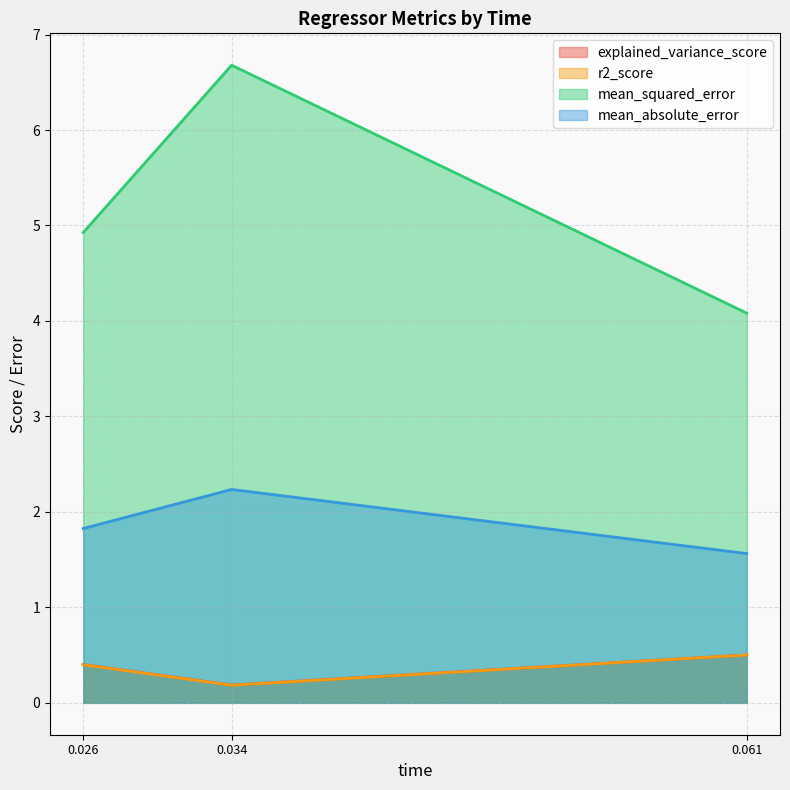

What is the spread (max minus min) of values at 0.026?

4.5